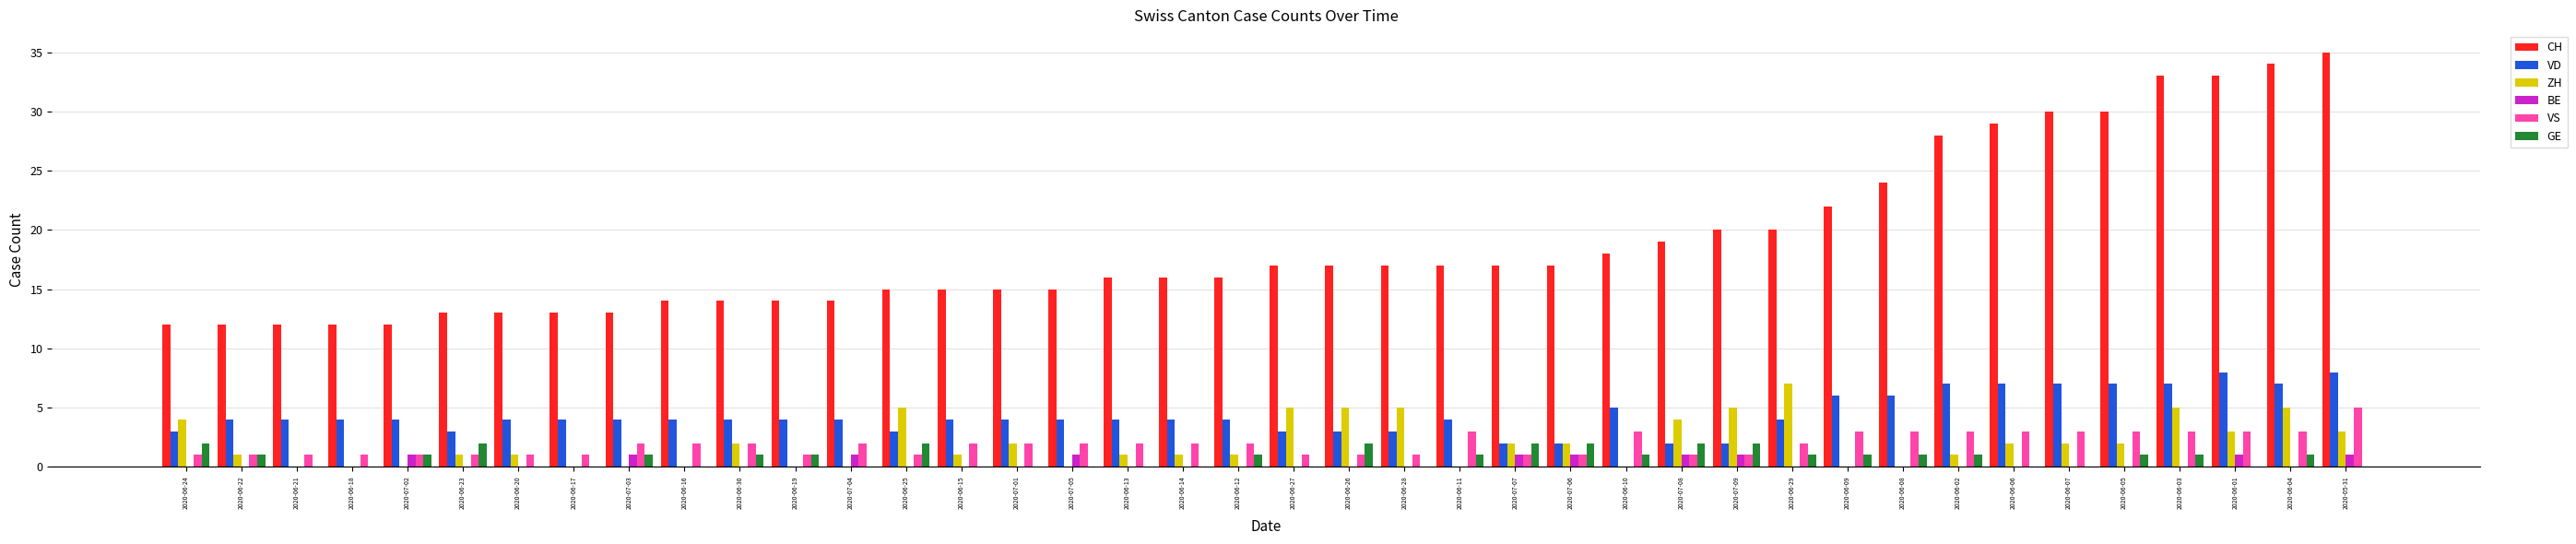

Which series has the largest range (max minus min)?

CH